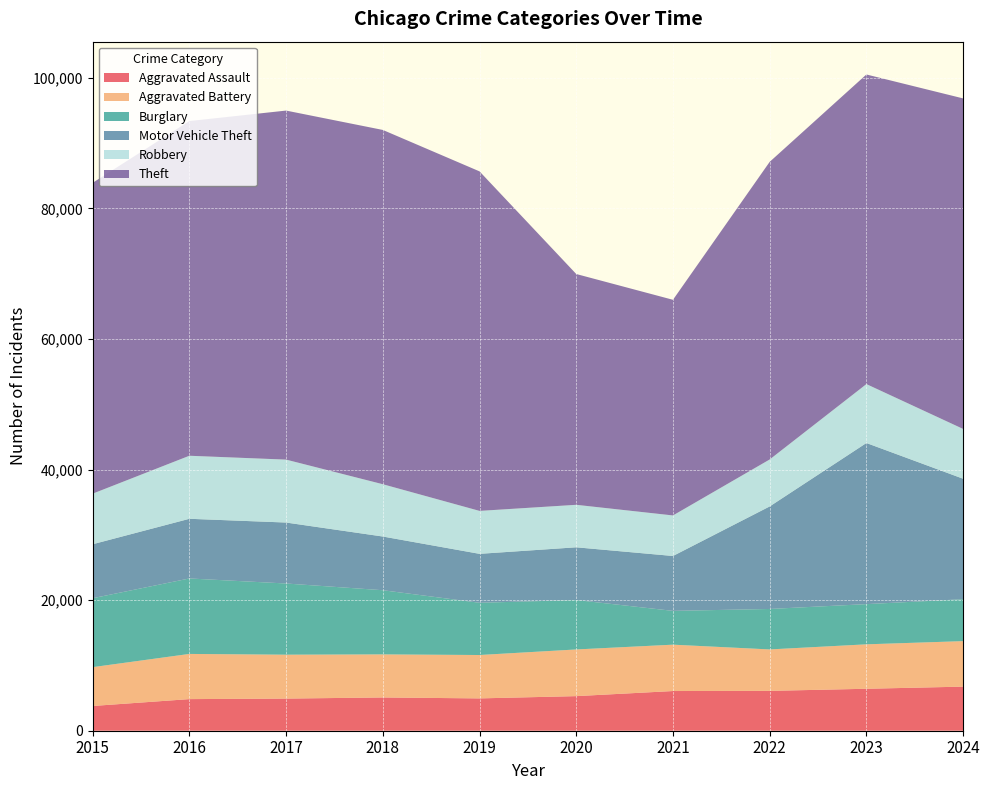

Reading right to left, transcribe all the data shown in this chart.

Aggravated Assault: 6752	6425	6103	6078	5298	4950	5094	4922	4841	3789
Aggravated Battery: 6968	6805	6346	7100	7147	6644	6595	6722	6919	5946
Burglary: 6420	6156	6196	5175	7571	7999	9827	10901	11556	10555
Motor Vehicle Theft: 18447	24673	15702	8405	8072	7494	8223	9336	9138	8267
Robbery: 7627	9022	7190	6208	6508	6576	8008	9635	9654	7745
Theft: 50615	47413	45577	33024	35341	51993	54255	53450	51255	47599